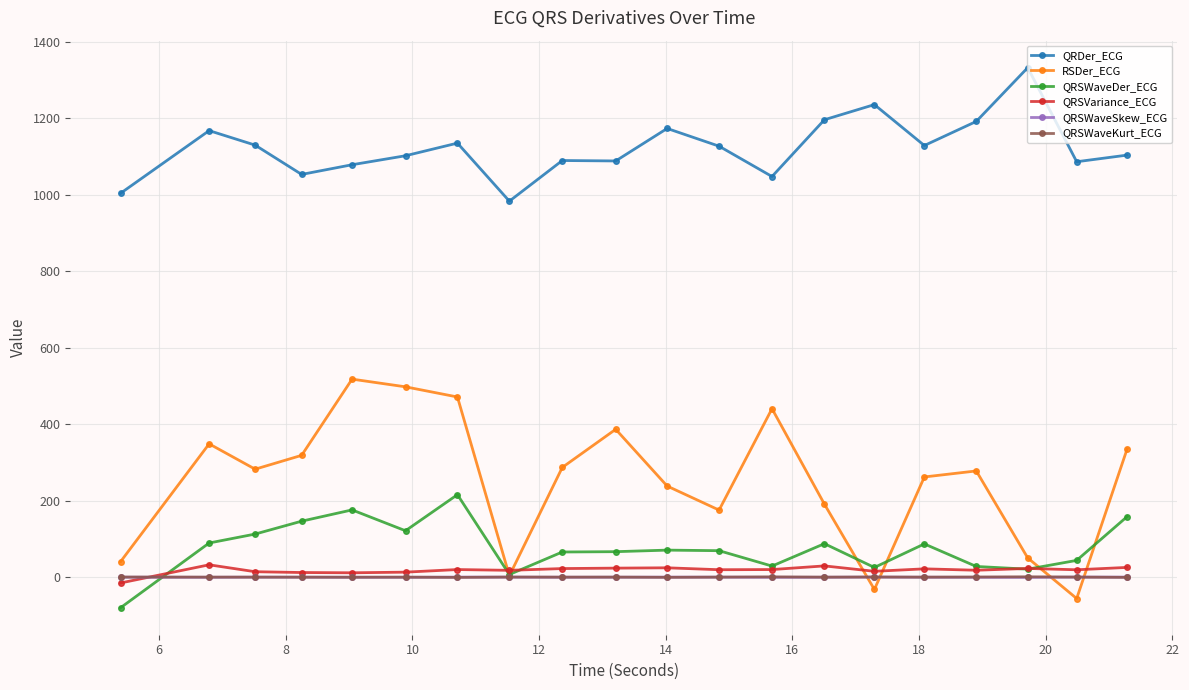

True or false: QRDer_ECG and RSDer_ECG intersect in this chart.

False